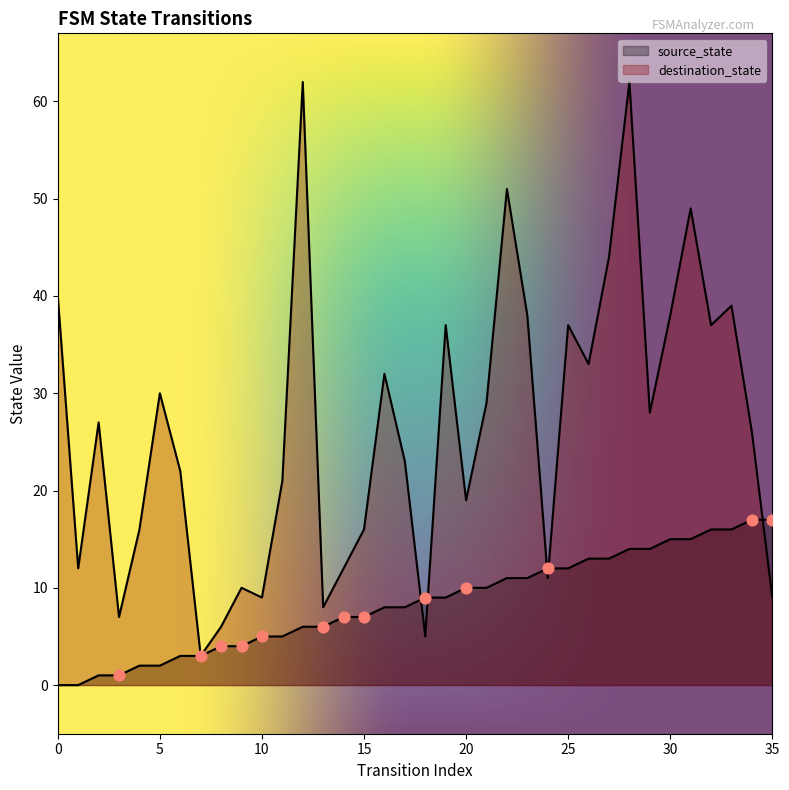

What are all the series names shown in the legend?

source_state, destination_state